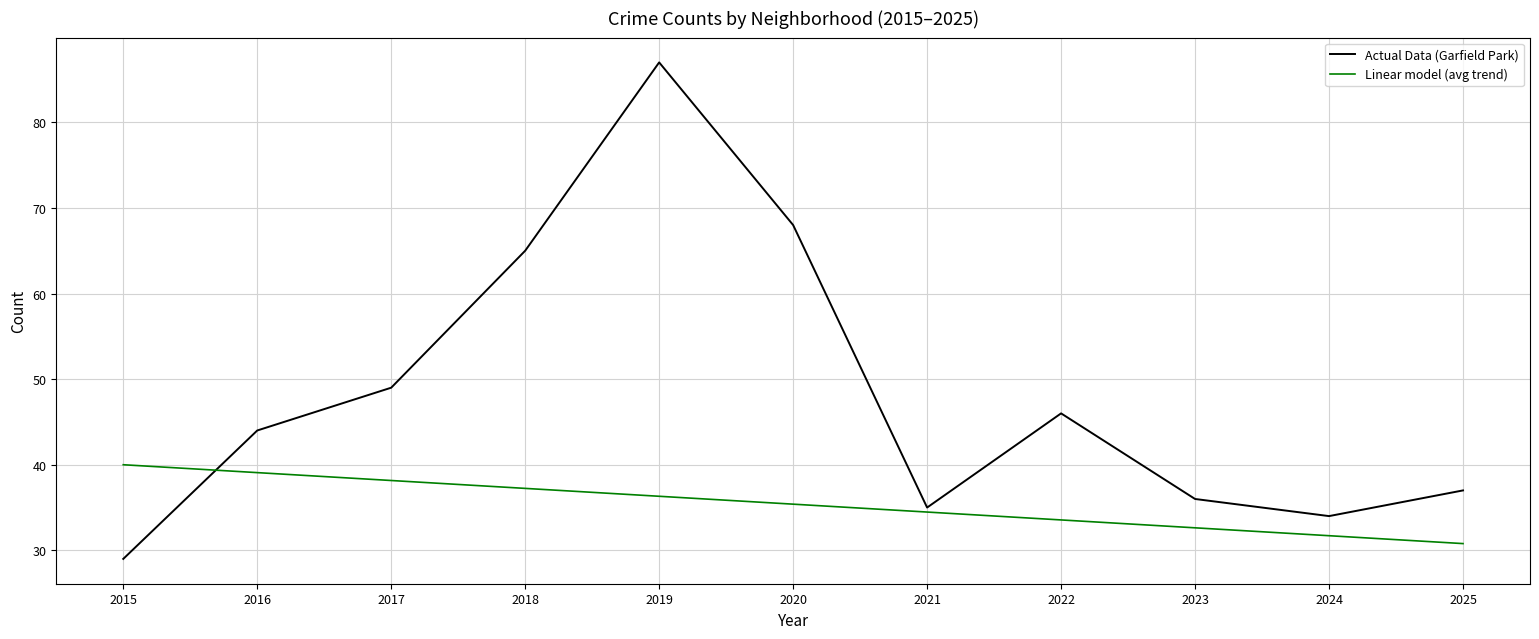

What is the total value across all series at 2020?

103.4